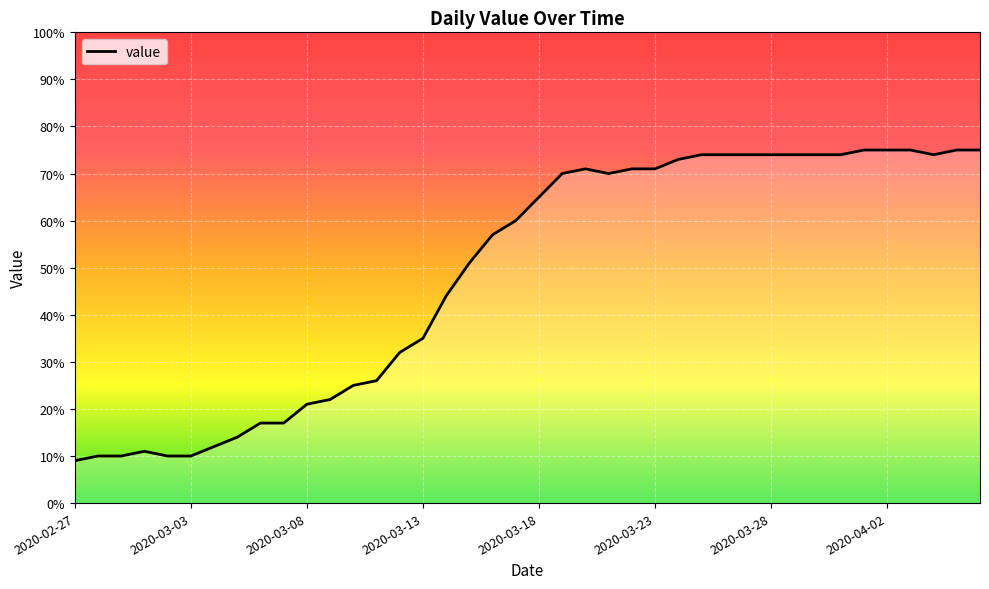

What is the maximum value shown in the chart?

75